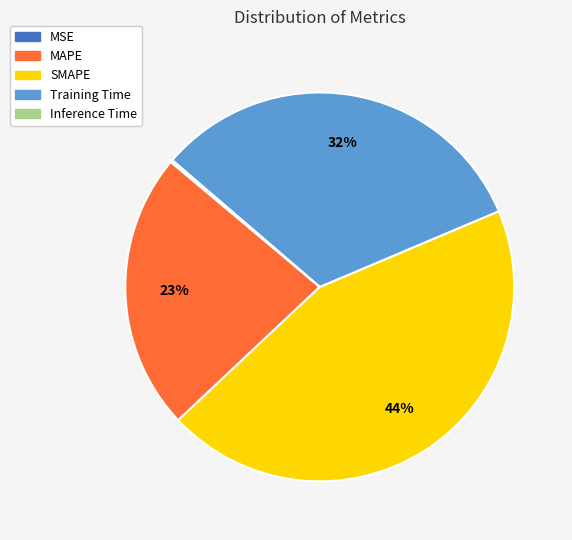

Is it true that SMAPE is 44% of the pie?

True